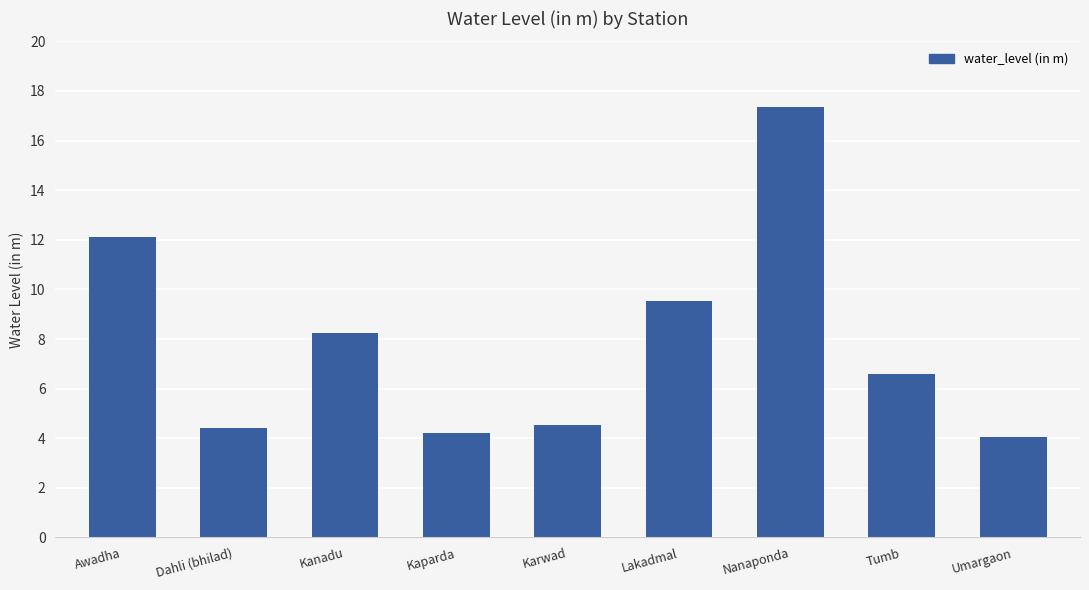

What is the ratio of the value at Awadha to the value at Umargaon?

3.0